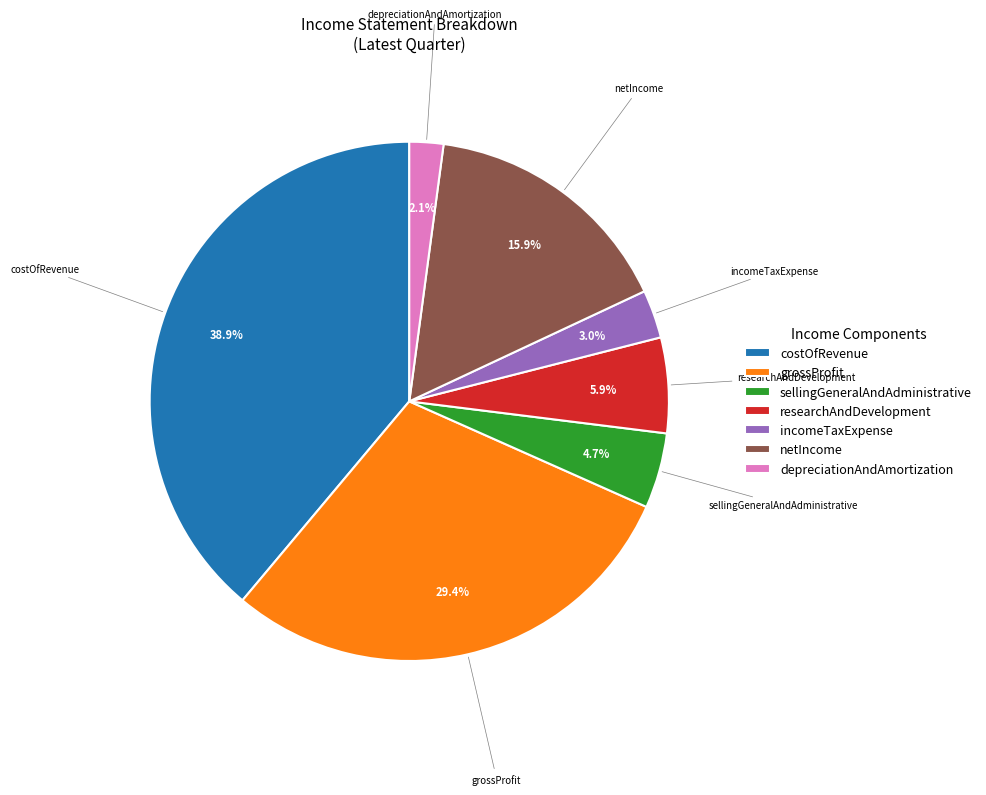

To the nearest percent, what is the difference between the largest and smallest slice percentages?

37%